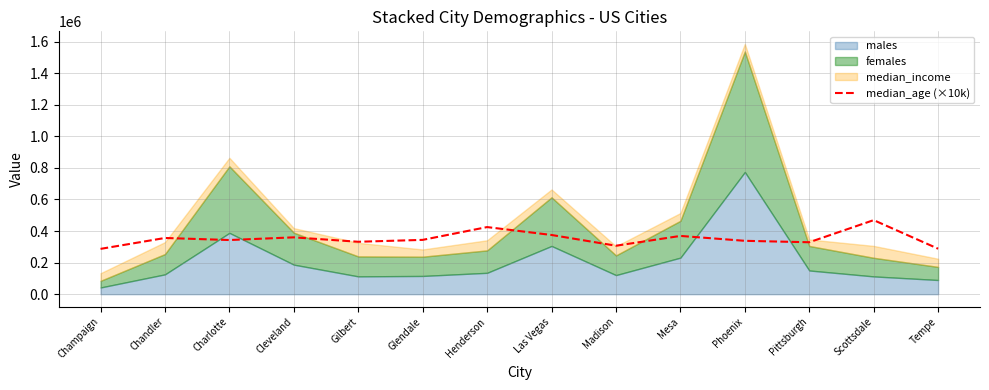

What is the label of the 1st point from the right?

Tempe